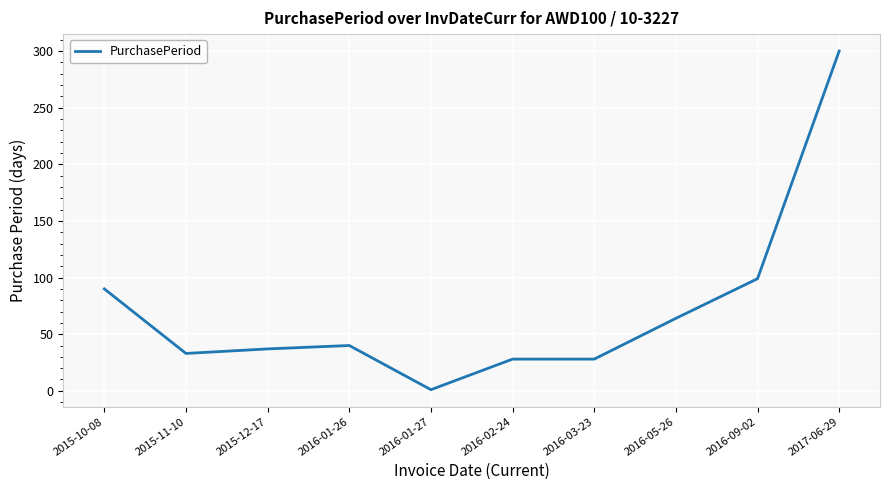

Reading left to right, extract all data points from this chart.

90	33	37	40	1	28	28	64	99	300